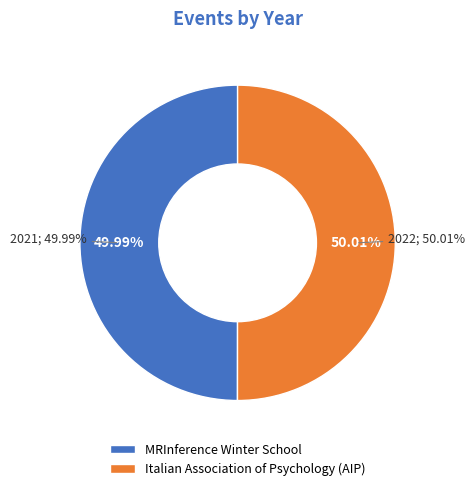

Which slice is the smallest?

MRInference Winter School